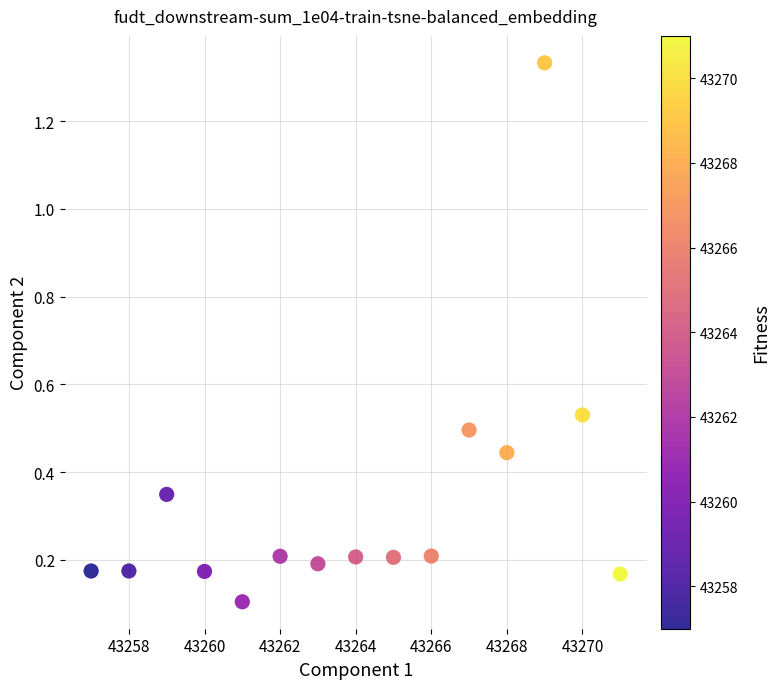

What is the range of X values (max minus min)?

14.0